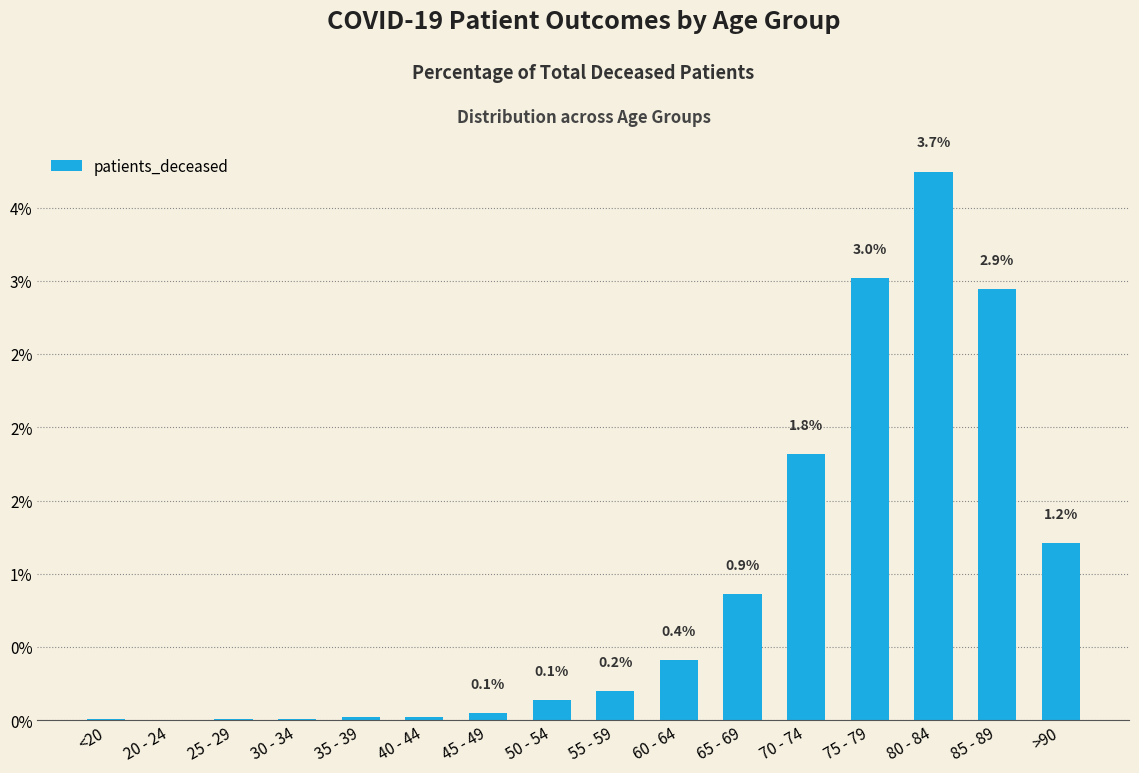

What is the label of the 2nd bar from the left?

20 - 24